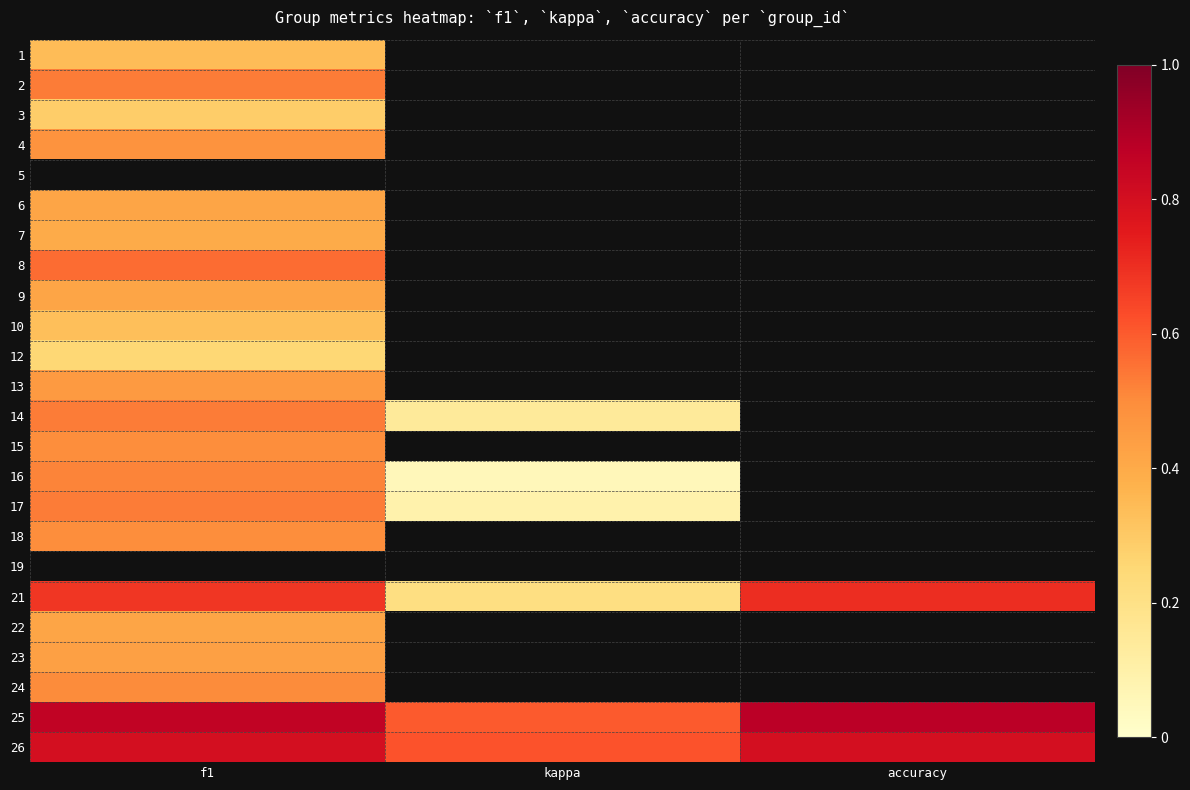

Rank the series by their average value, from lowest to highest.

26, 1, 2, 3, 4, 5, 6, 7, 8, 9, 10, 12, 13, 14, 15, 16, 17, 18, 19, 21, 22, 23, 24, 25